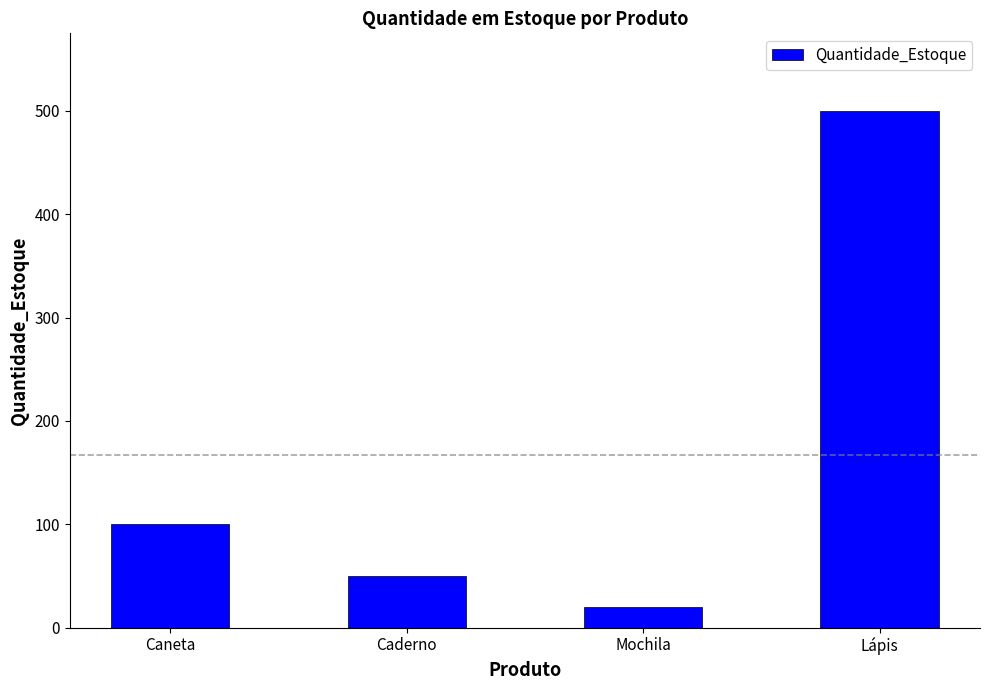

Does the chart contain stacked bars?

No